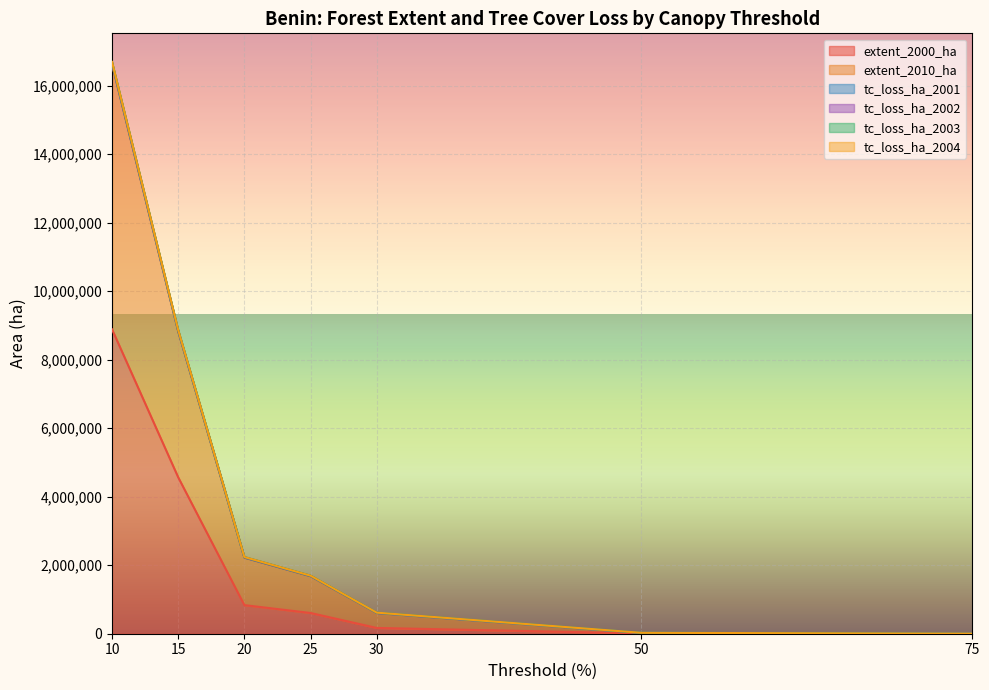

Is it true that tc_loss_ha_2004 equals 256 at 75?

False